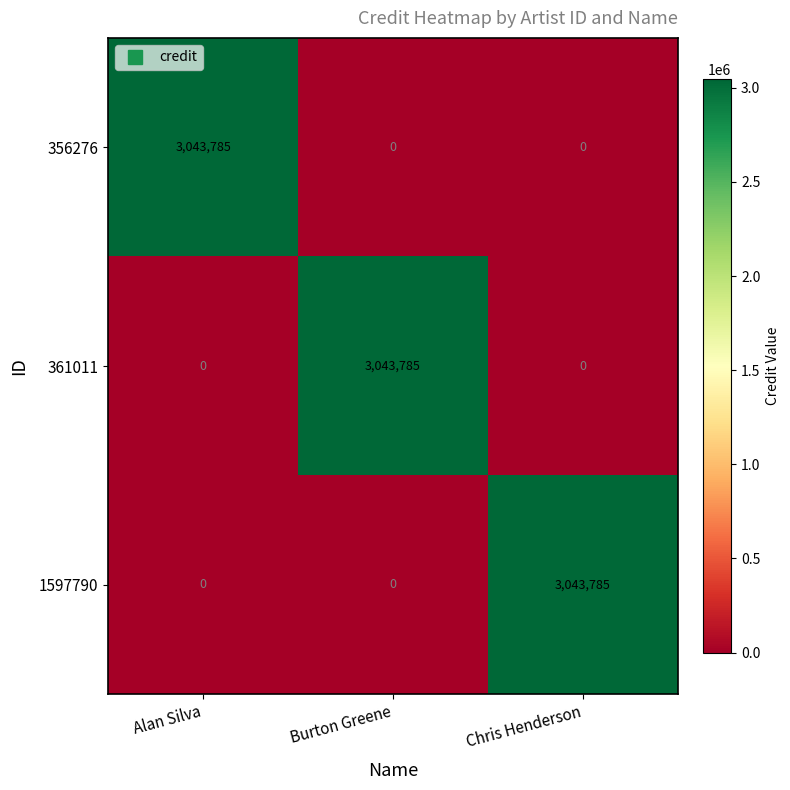

At how many categories does at least one series exceed 112626?

3